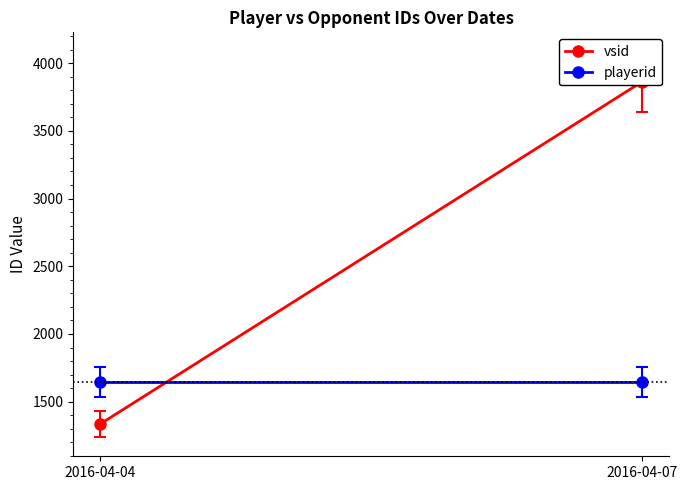

Which has a higher value, 2016-04-04 or 2016-04-07?

2016-04-07